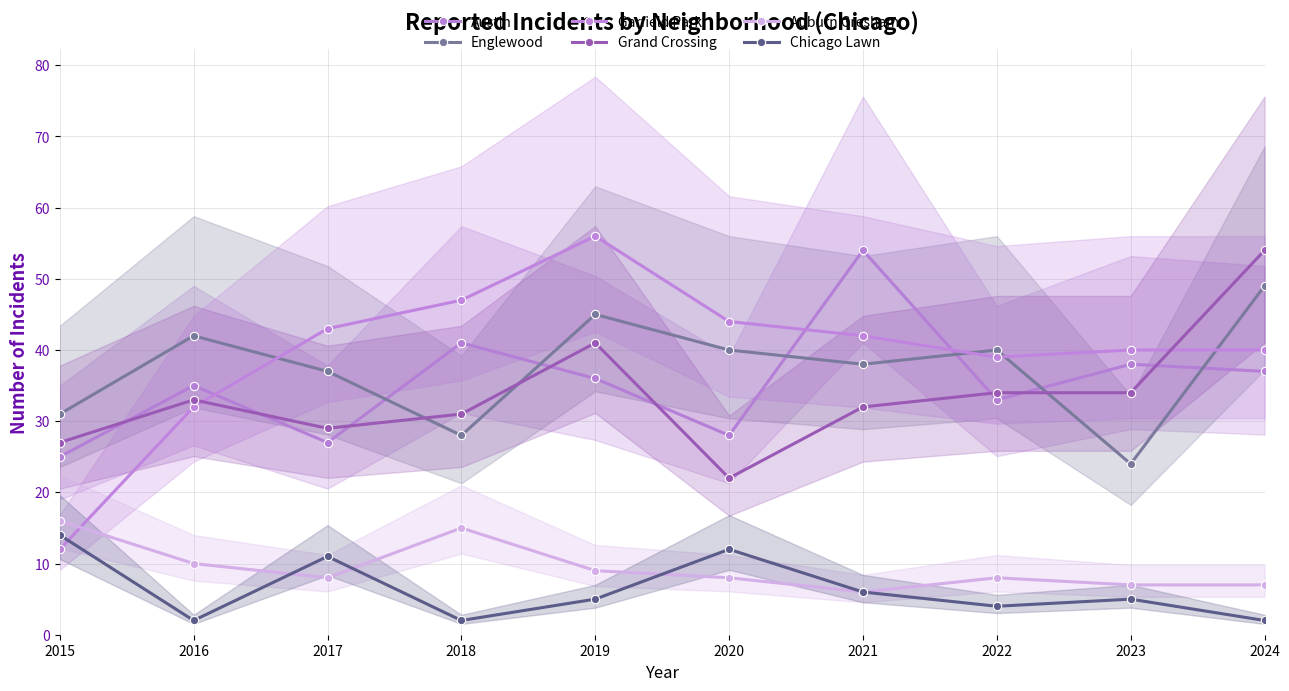

At 2016, list the series in order from smallest to largest.

Chicago Lawn, Auburn Gresham, Garfield Park, Grand Crossing, Austin, Englewood